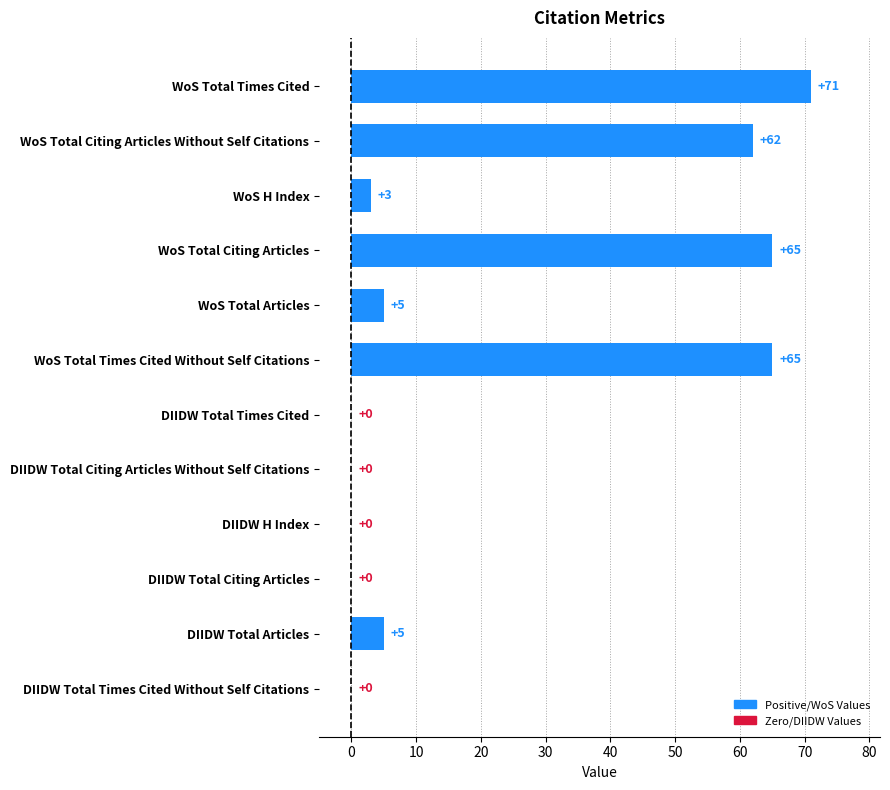

Which category has the highest value across all series?

WoS Total Times Cited